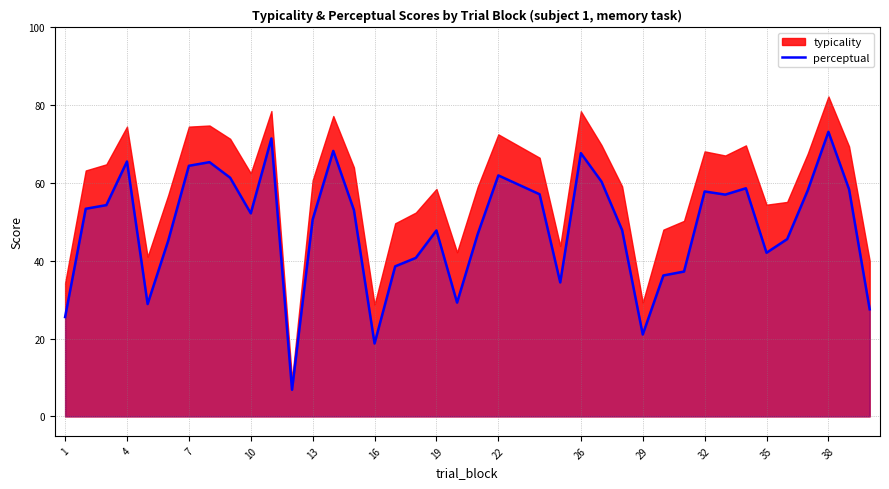

The perceptual series shows 67.7 at 26. True or false?

True